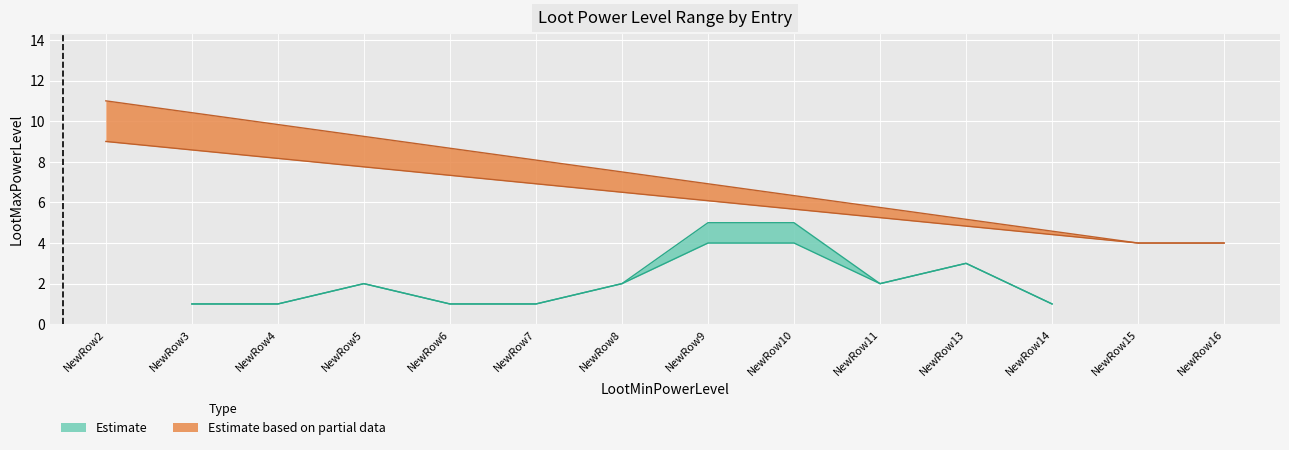

Count the number of categories in the chart.

14